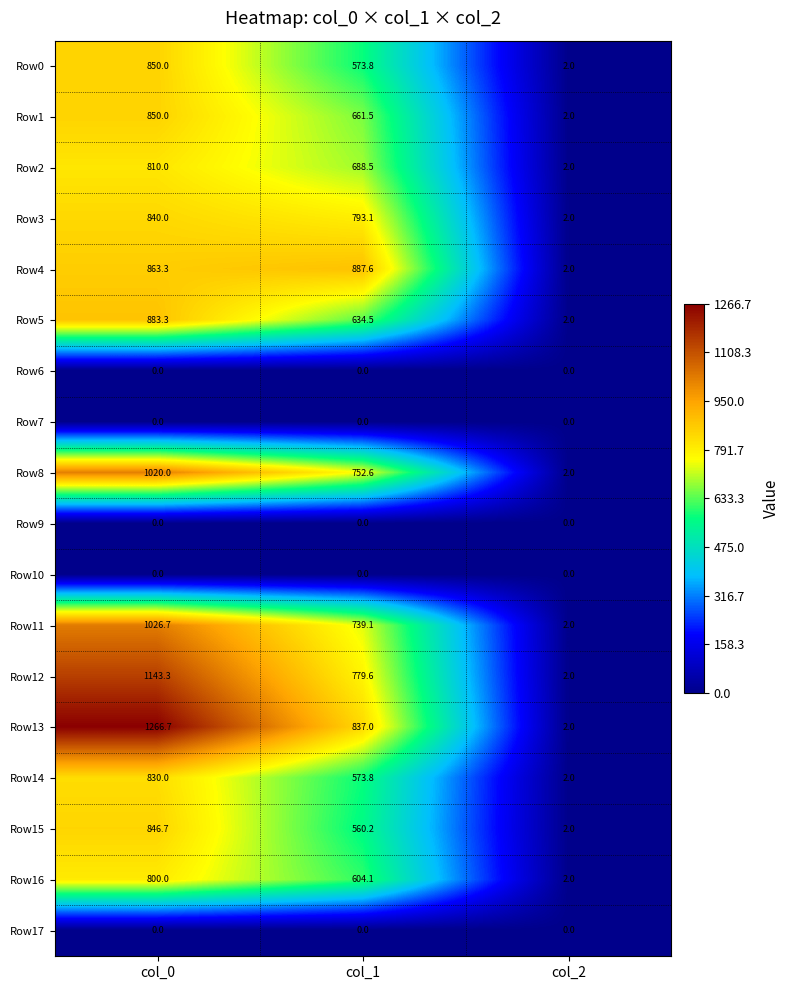

Rank the categories by Row1 value from lowest to highest.

col_2, col_1, col_0